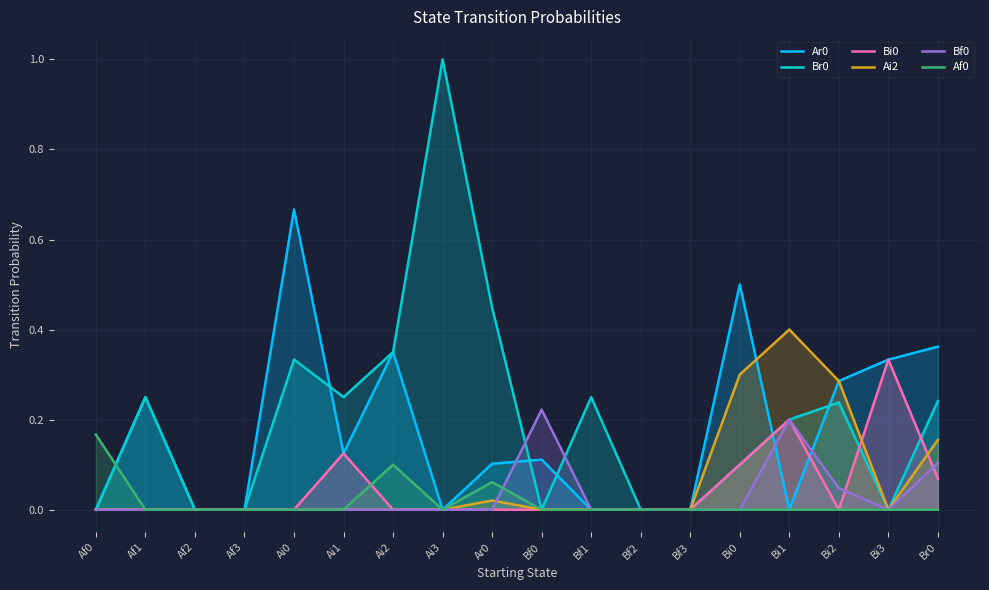

Reading left to right, transcribe all the data shown in this chart.

Ar0: 0.0	0.2	0.0	0.0	0.7	0.1	0.3	0.0	0.1	0.1	0.0	0.0	0.0	0.5	0.0	0.3	0.3	0.4
Br0: 0.0	0.2	0.0	0.0	0.3	0.2	0.3	1.0	0.4	0.0	0.2	0.0	0.0	0.1	0.2	0.2	0.0	0.2
Bi0: 0.0	0.0	0.0	0.0	0.0	0.1	0.0	0.0	0.0	0.0	0.0	0.0	0.0	0.1	0.2	0.0	0.3	0.1
Ai2: 0.0	0.0	0.0	0.0	0.0	0.0	0.0	0.0	0.0	0.0	0.0	0.0	0.0	0.3	0.4	0.3	0.0	0.2
Bf0: 0.0	0.0	0.0	0.0	0.0	0.0	0.0	0.0	0.0	0.2	0.0	0.0	0.0	0.0	0.2	0.0	0.0	0.1
Af0: 0.2	0.0	0.0	0.0	0.0	0.0	0.1	0.0	0.1	0.0	0.0	0.0	0.0	0.0	0.0	0.0	0.0	0.0